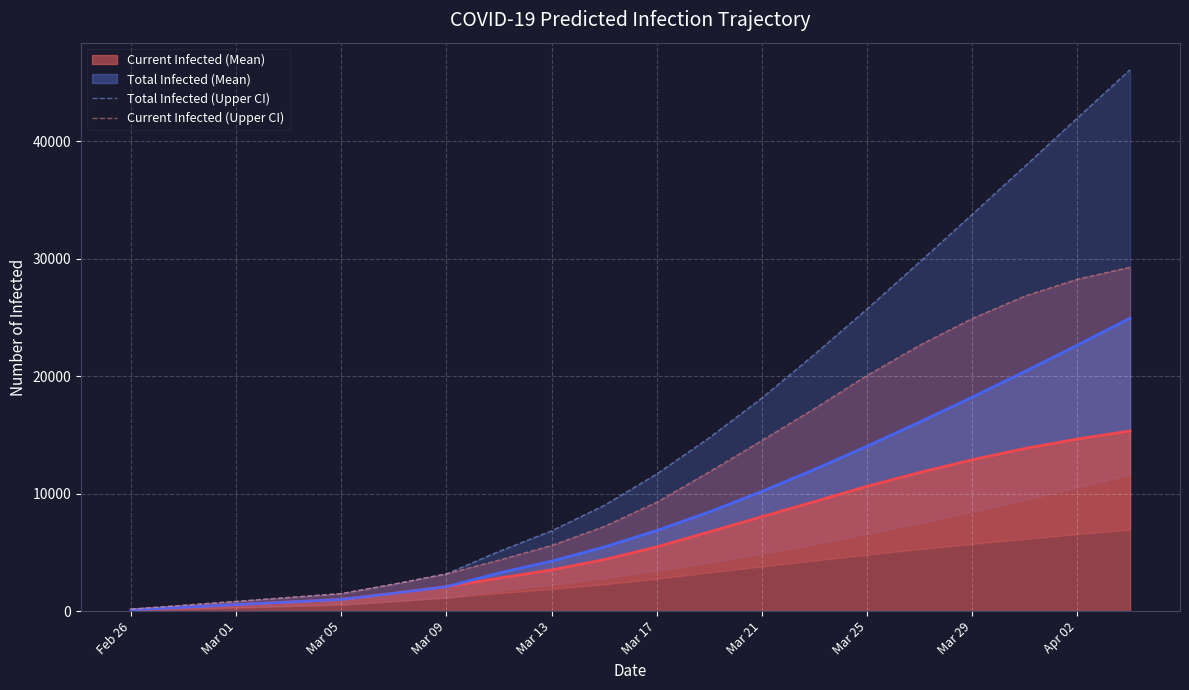

What is the smallest value displayed?

166